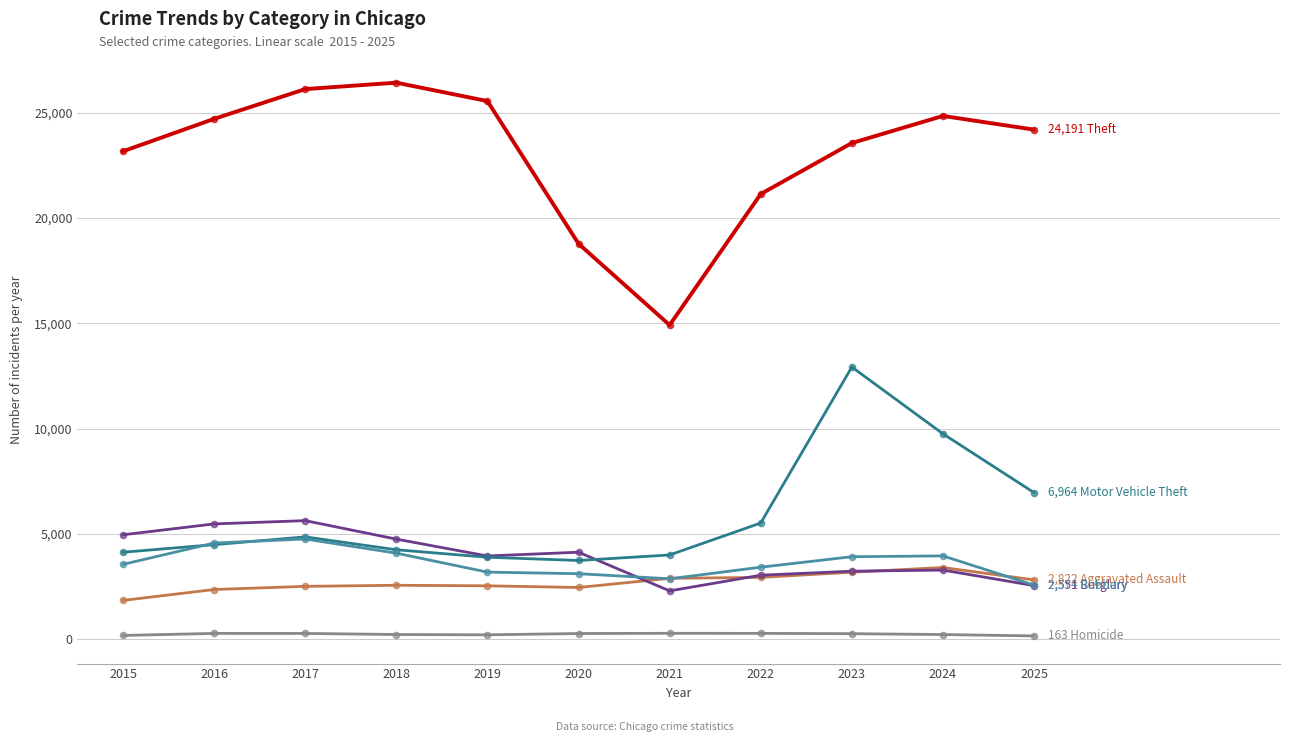

Does the chart have visible grid lines?

Yes